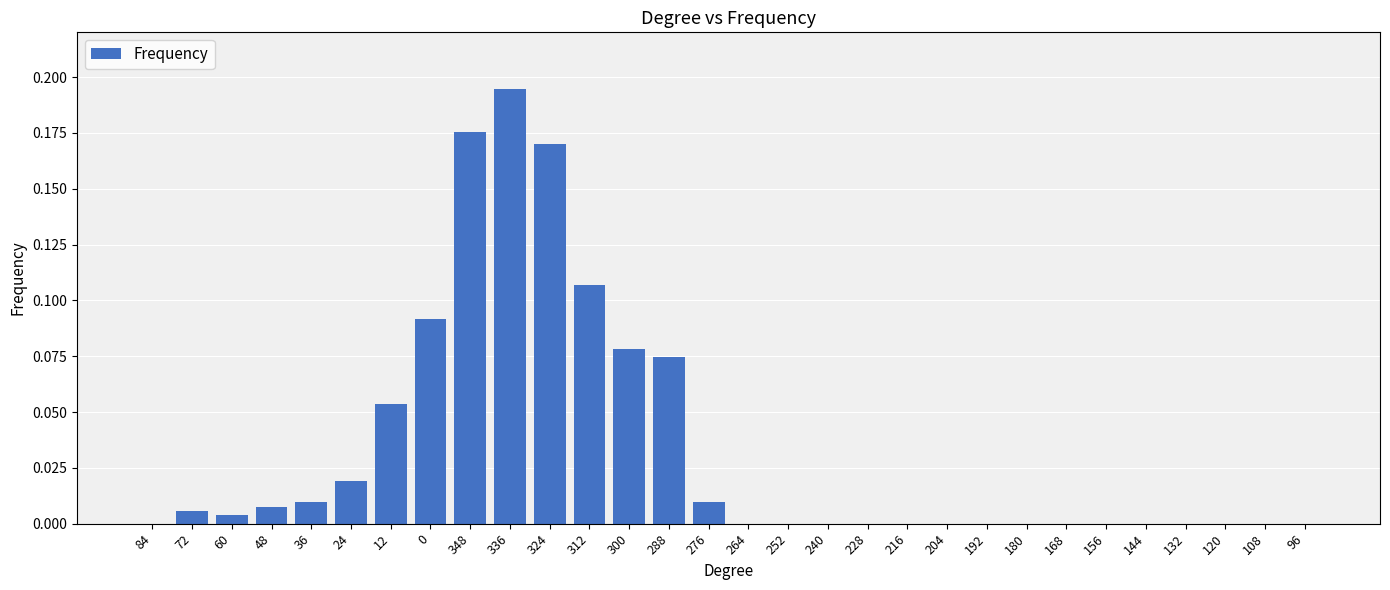

Between 156 and 288, which is larger?

288